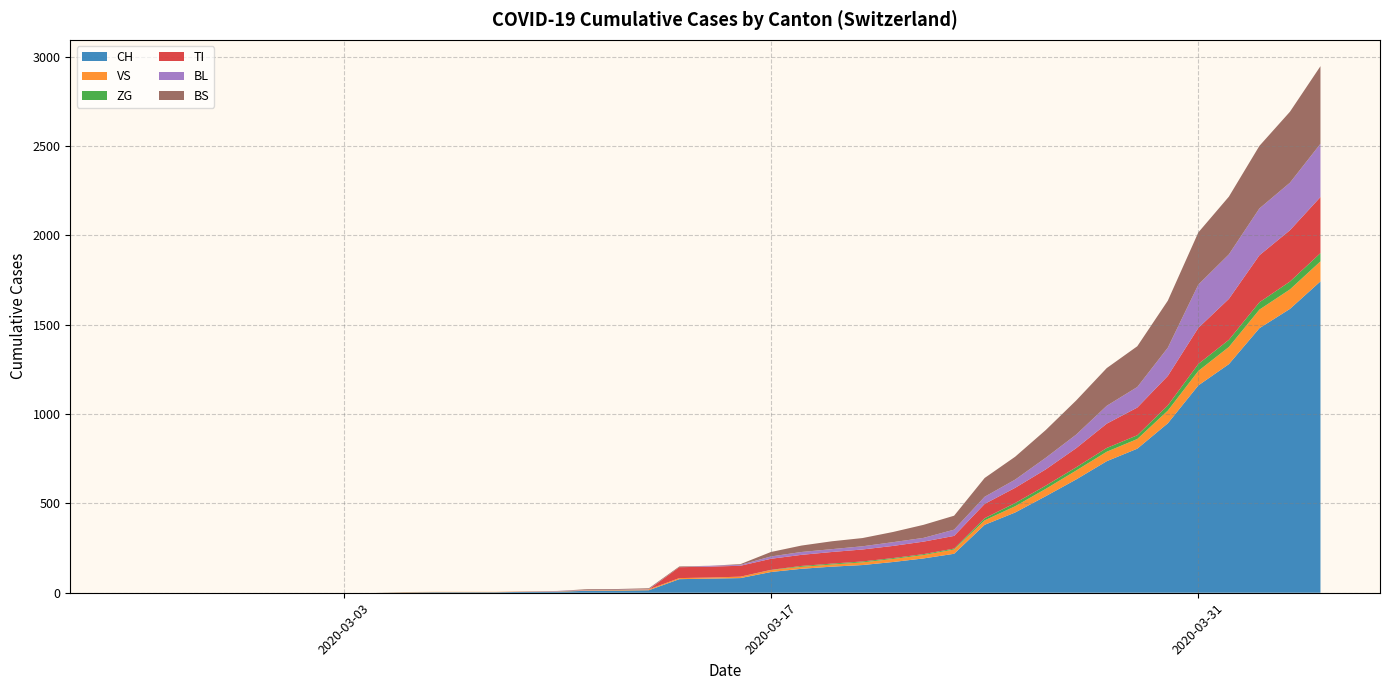

Reading left to right, transcribe all the data shown in this chart.

CH: 0=0	1=0	2=0	3=0	4=0	5=0	6=0	7=0	8=0	9=2	10=3	11=3	12=3	13=5	14=6	15=11	16=12	17=14	18=76	19=79	20=82	21=116	22=134	23=146	24=155	25=172	26=192	27=218	28=380	29=449	30=540	31=634	32=736	33=806	34=948	35=1160	36=1279	37=1480	38=1588	39=1742
VS: 0=0	1=0	2=0	3=0	4=0	5=0	6=0	7=0	8=0	9=2	10=2	11=2	12=2	13=2	14=2	15=3	16=3	17=5	18=6	19=6	20=8	21=11	22=11	23=12	24=15	25=17	26=19	27=24	28=25	29=35	30=41	31=50	32=53	33=54	34=71	35=81	36=96	37=104	38=109	39=112
ZG: 0=0	1=0	2=0	3=0	4=0	5=0	6=0	7=0	8=0	9=0	10=0	11=0	12=0	13=0	14=0	15=0	16=0	17=0	18=0	19=0	20=0	21=1	22=5	23=5	24=5	25=5	26=5	27=5	28=12	29=18	30=18	31=18	32=21	33=21	34=29	35=39	36=40	37=41	38=44	39=46
TI: 0=0	1=0	2=0	3=0	4=0	5=0	6=0	7=0	8=0	9=0	10=0	11=0	12=0	13=0	14=0	15=0	16=0	17=0	18=61	19=61	20=61	21=62	22=62	23=65	24=67	25=68	26=70	27=71	28=80	29=85	30=91	31=107	32=136	33=155	34=165	35=202	36=229	37=263	38=287	39=314
BL: 0=0	1=0	2=0	3=0	4=0	5=0	6=0	7=0	8=0	9=0	10=0	11=0	12=0	13=1	14=2	15=2	16=2	17=2	18=0	19=5	20=5	21=13	22=16	23=16	24=18	25=21	26=21	27=35	28=40	29=46	30=65	31=76	32=100	33=115	34=158	35=242	36=249	37=262	38=266	39=298
BS: 0=0	1=0	2=0	3=0	4=0	5=0	6=0	7=0	8=0	9=0	10=0	11=0	12=0	13=0	14=0	15=4	16=4	17=4	18=4	19=0	20=4	21=25	22=36	23=44	24=46	25=57	26=73	27=78	28=105	29=128	30=155	31=191	32=211	33=228	34=263	35=292	36=323	37=350	38=397	39=434